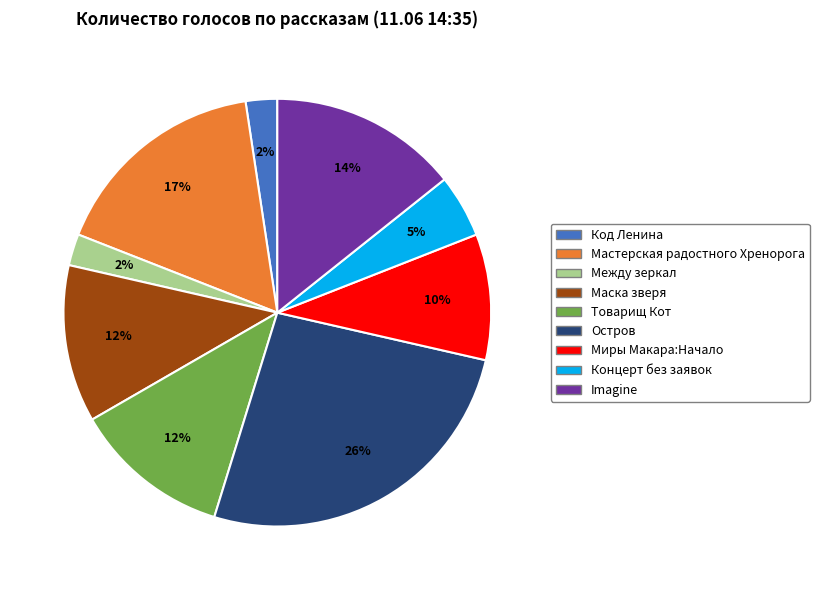

Count the number of slices in the pie.

9